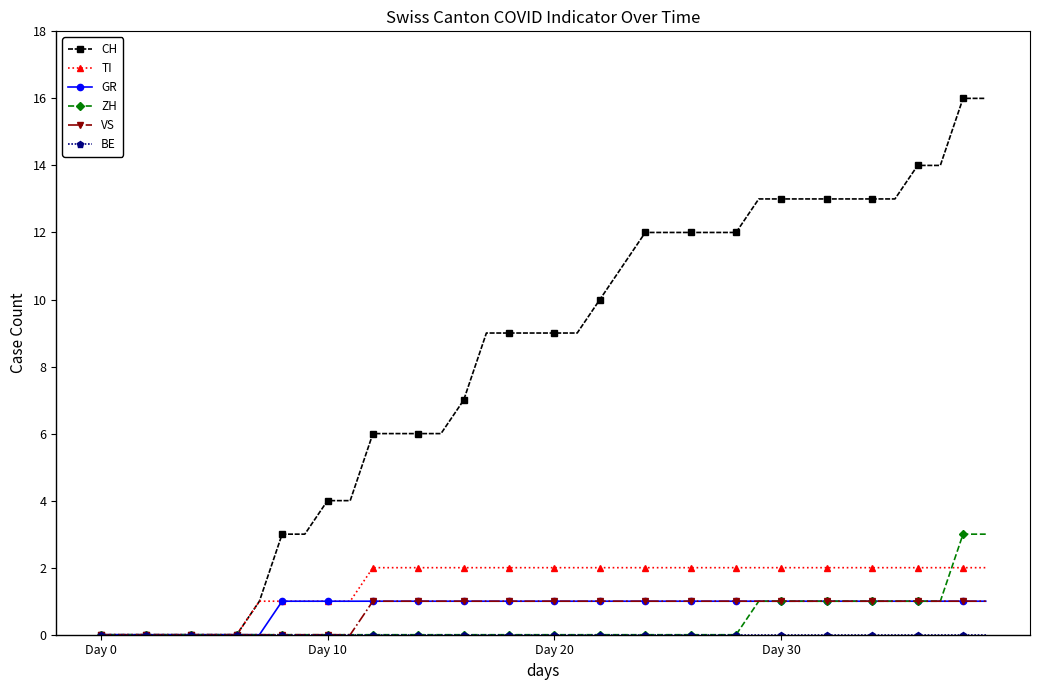

Which series has the largest total across all categories?

CH